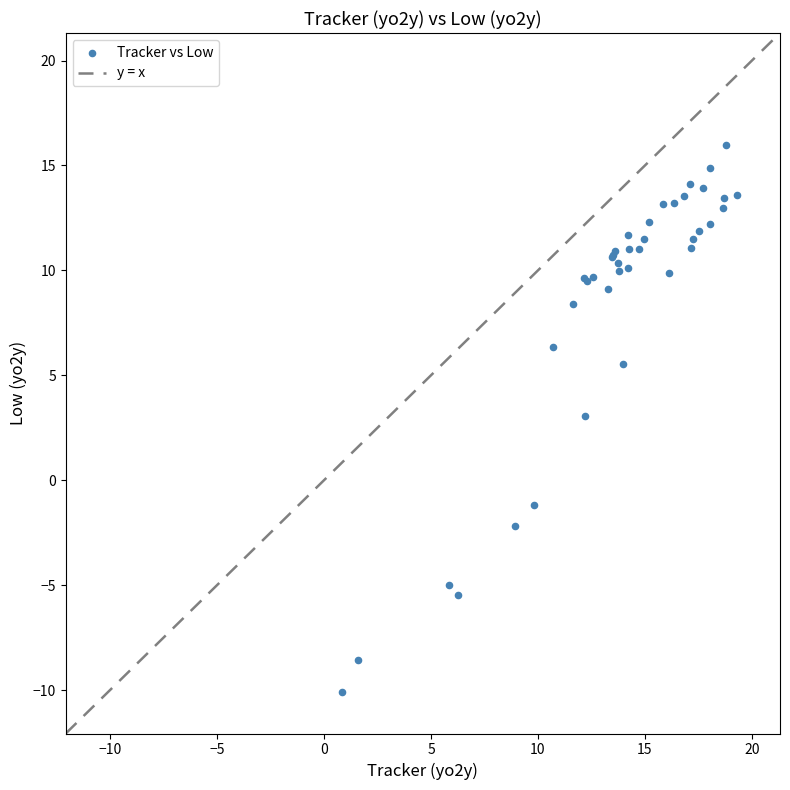

What Y value in the scatter plot is closest to 2?

3.0